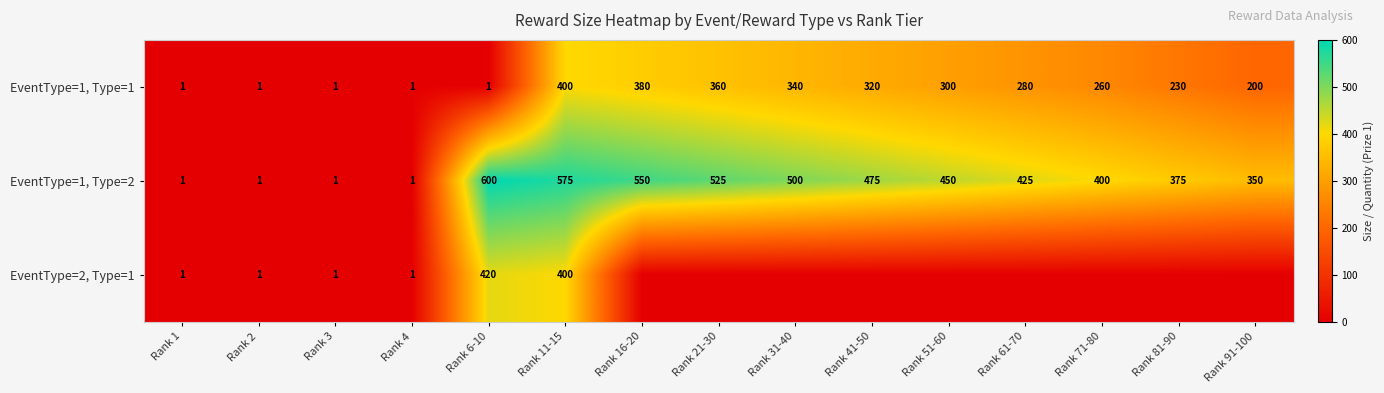

Is the value of EventType=1, Type=1 at Rank 51-60 greater than the value of EventType=1, Type=2 at Rank 2?

Yes